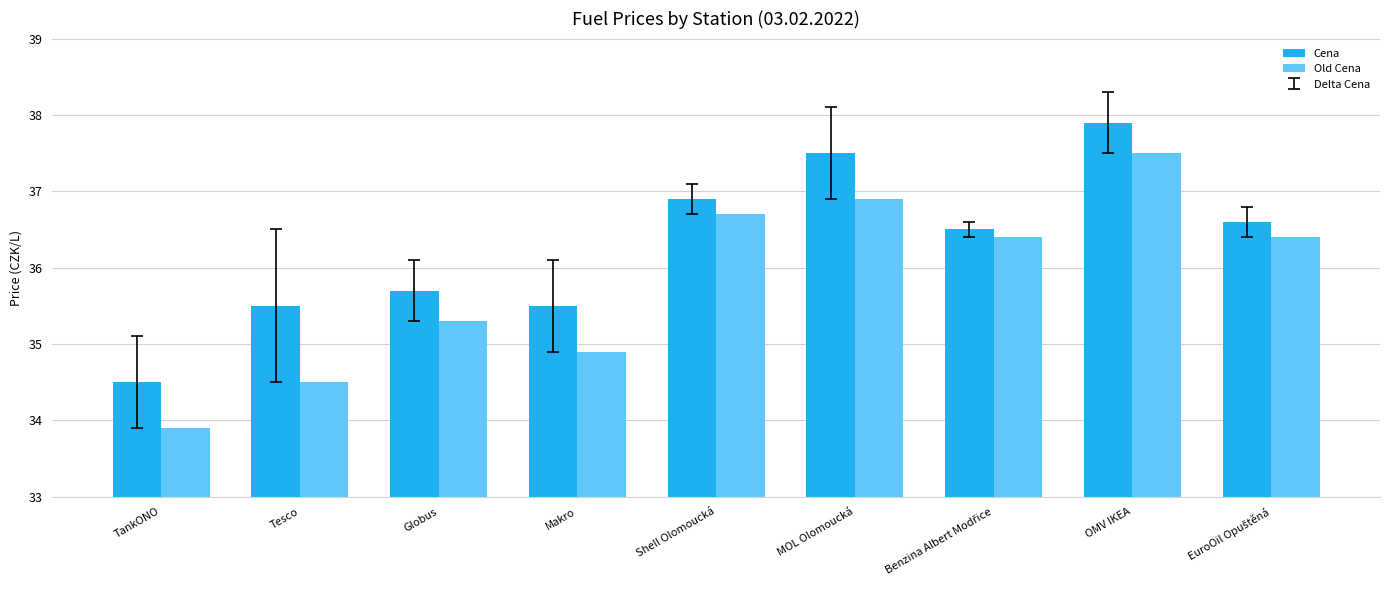

How many bars are there in total?

18